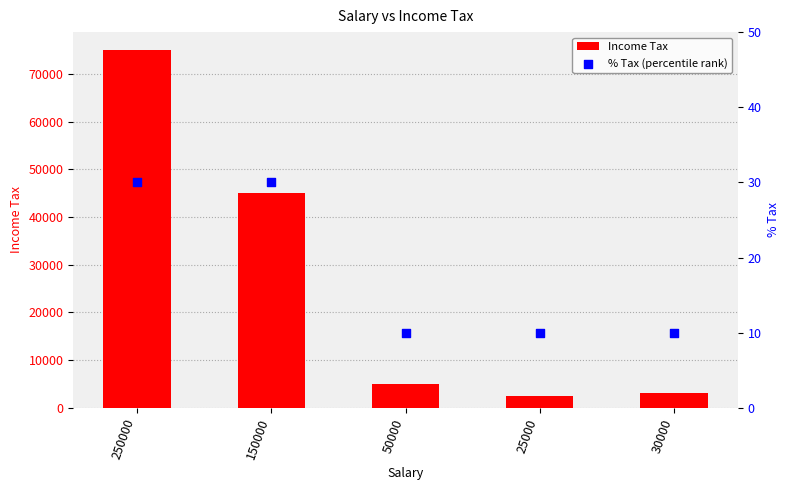

At how many categories does at least one series exceed 43217?

2